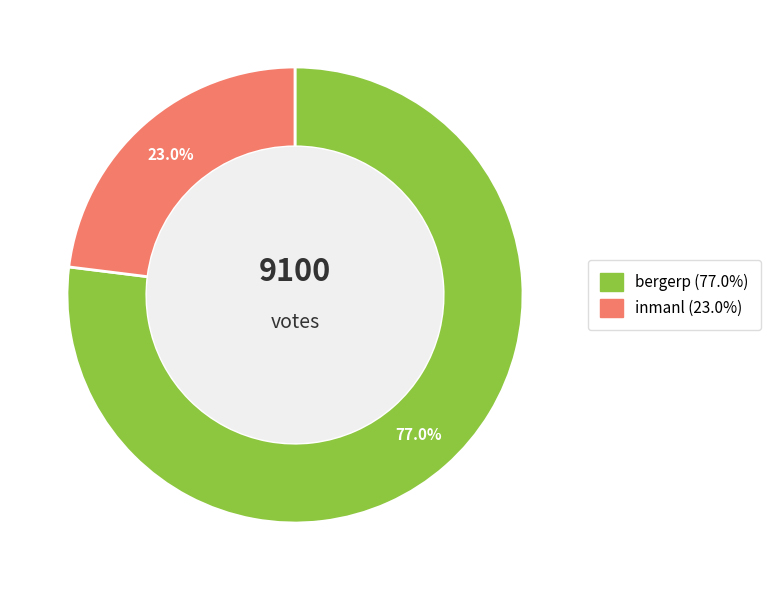

Which category has the biggest portion of the pie?

bergerp